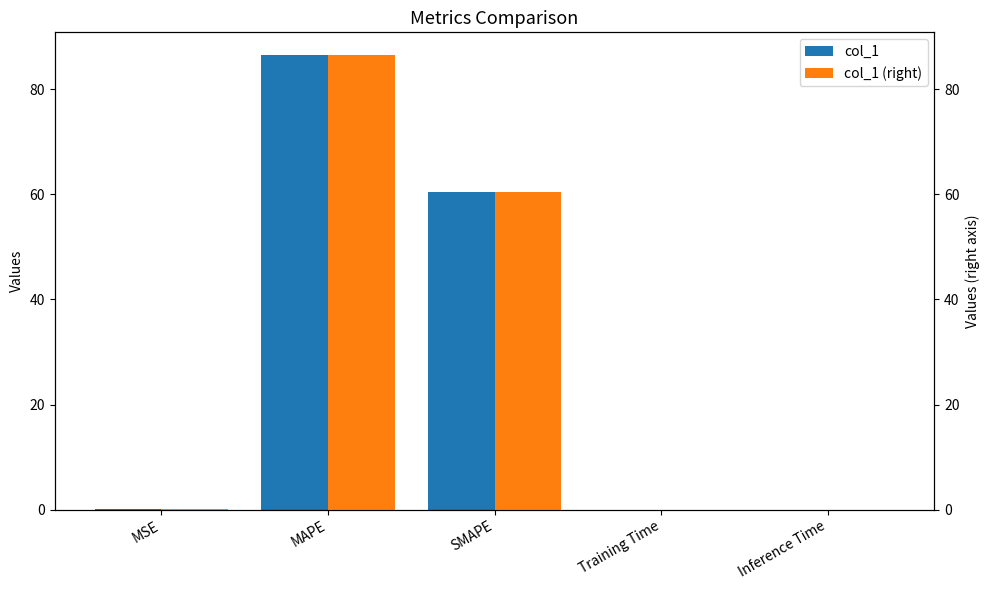

Is it true that col_1 equals 0.0 at Inference Time?

False